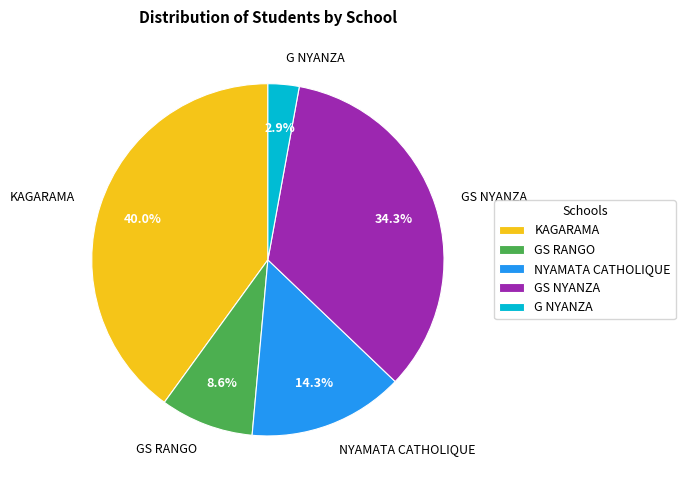

The KAGARAMA slice represents 48% of the pie. True or false?

False